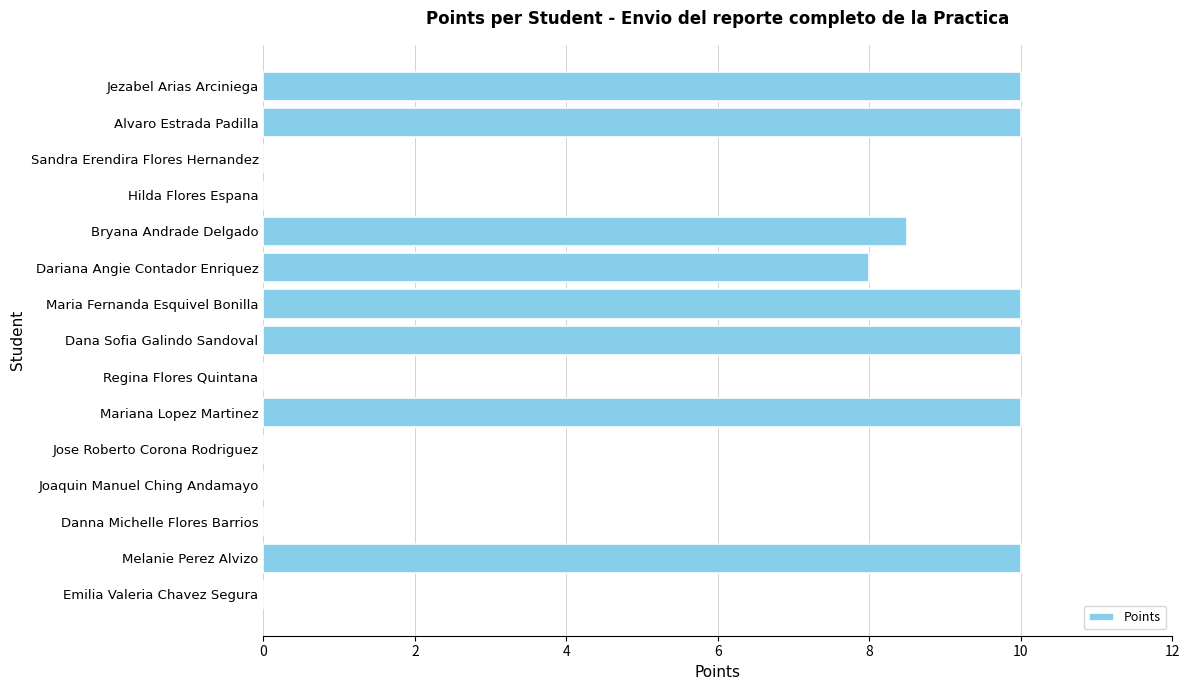

True or false: the data shows 0.0 at Jose Roberto Corona Rodriguez.

True